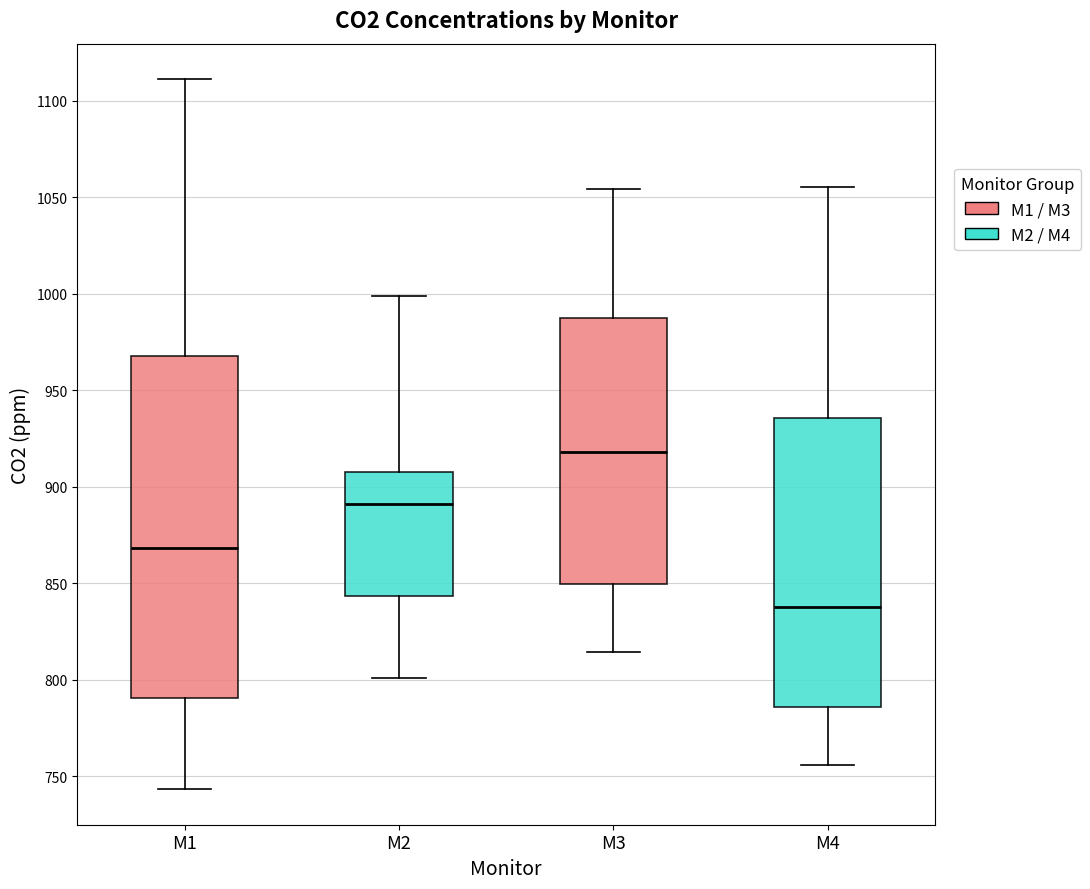

Which box is the tallest, from its lower edge to its upper edge?

M1